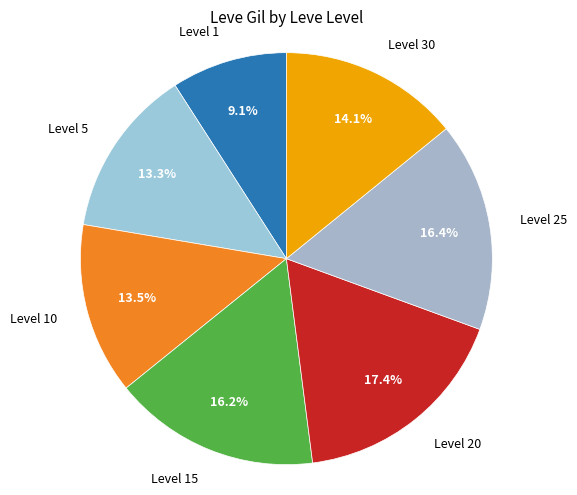

Which category has the smallest portion of the pie?

Level 1